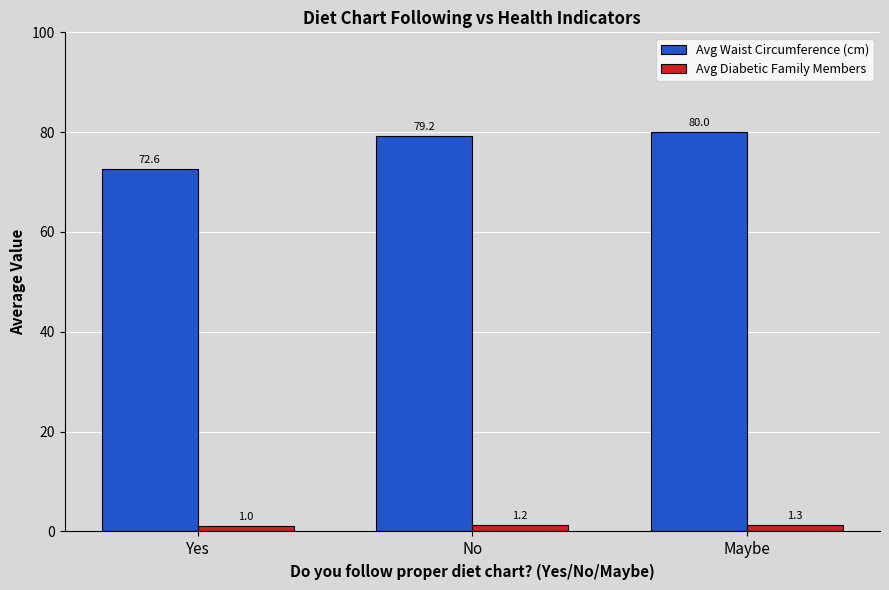

How many categories are shown in the chart?

3